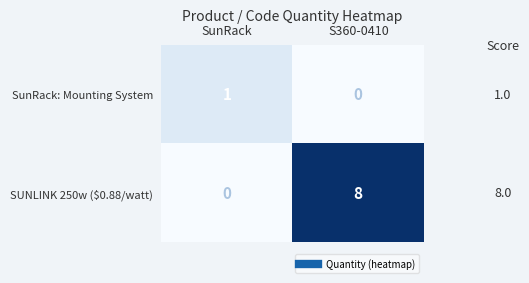

Reading left to right, what are all the values shown in this chart?

SunRack: Mounting System: 1	0
SUNLINK 250w ($0.88/watt): 0	8